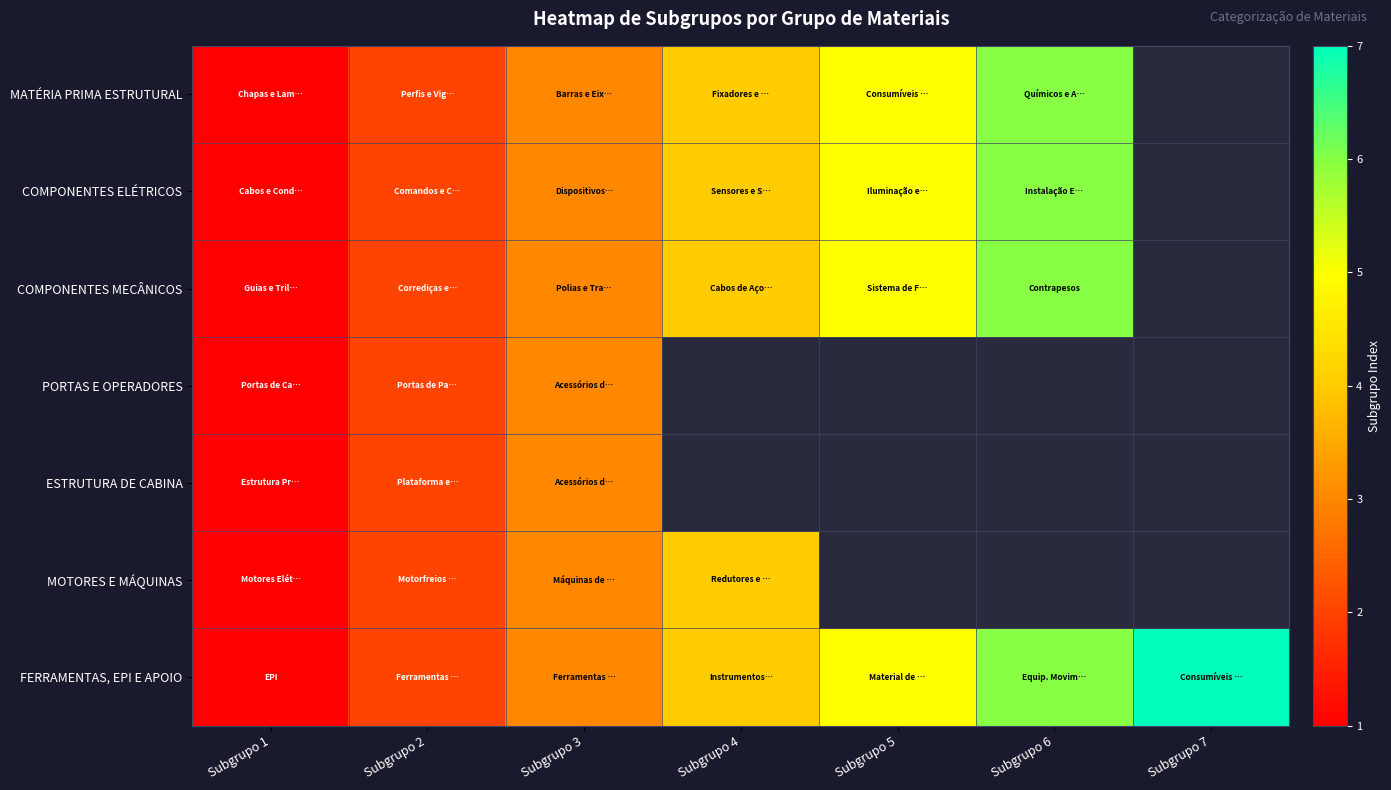

True or false: MOTORES E MÁQUINAS has a value of 1.0 at Subgrupo 1.

True